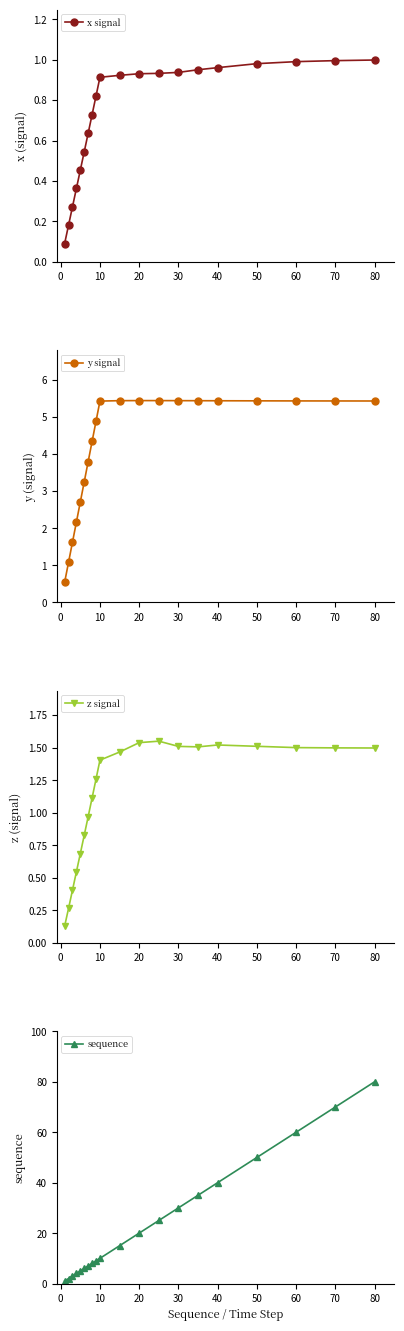

The x signal series shows 0.4 at 60. True or false?

False